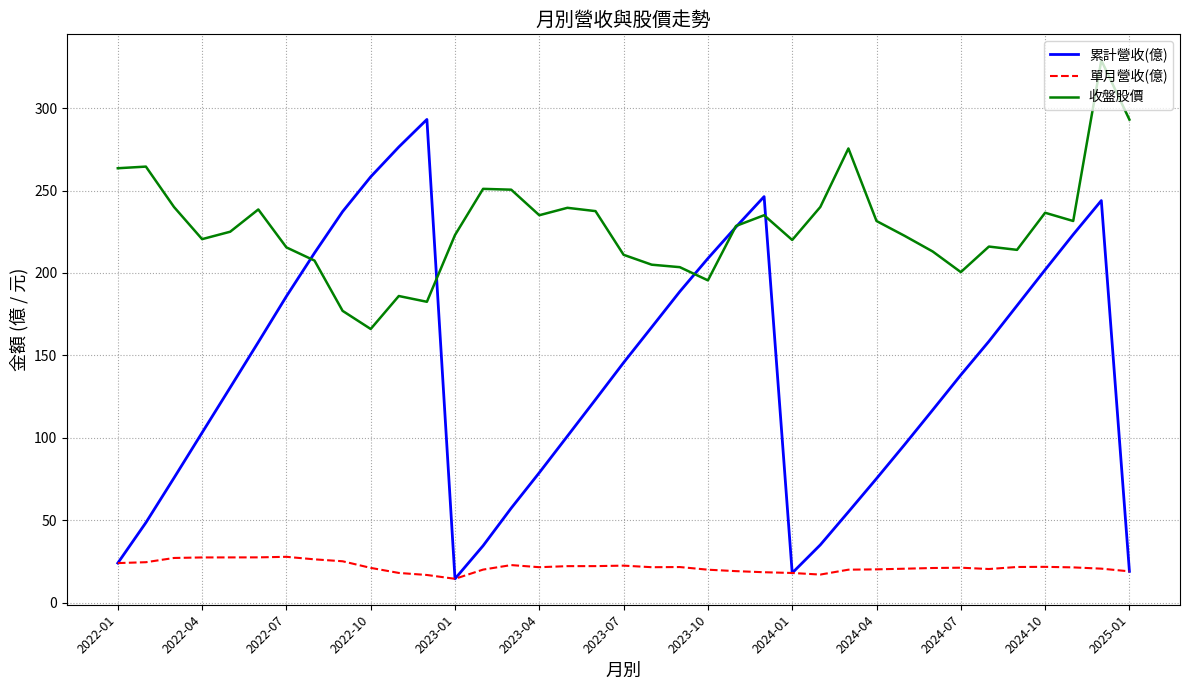

Which series has the largest total across all categories?

收盤股價